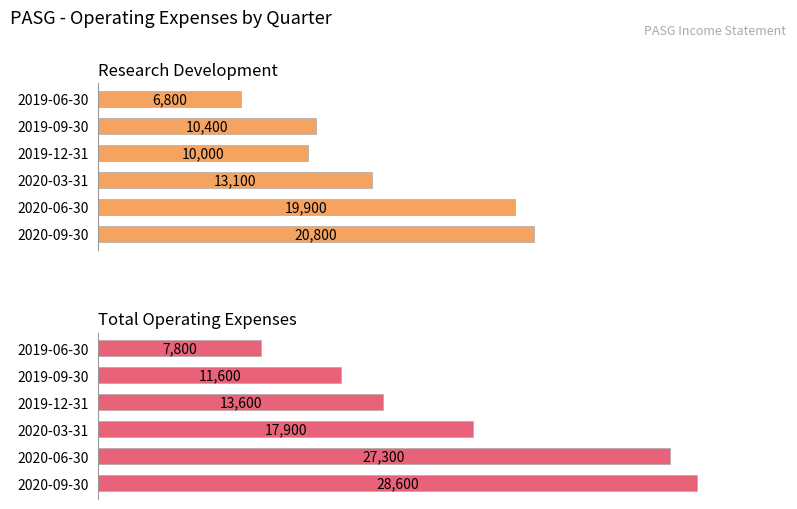

What are all the series names shown in the legend?

Research Development, Total Operating Expenses